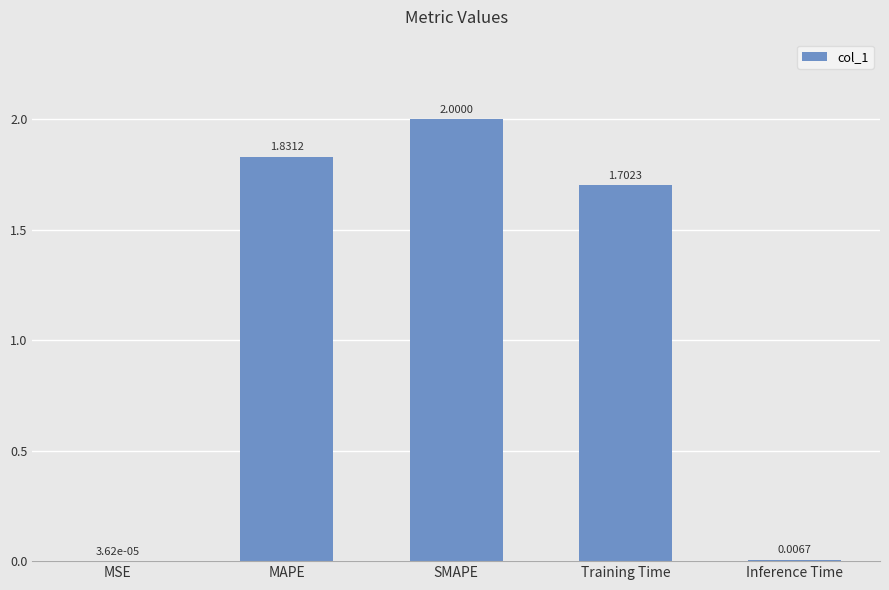

What is the sum of the values at MSE and Training Time?

1.7